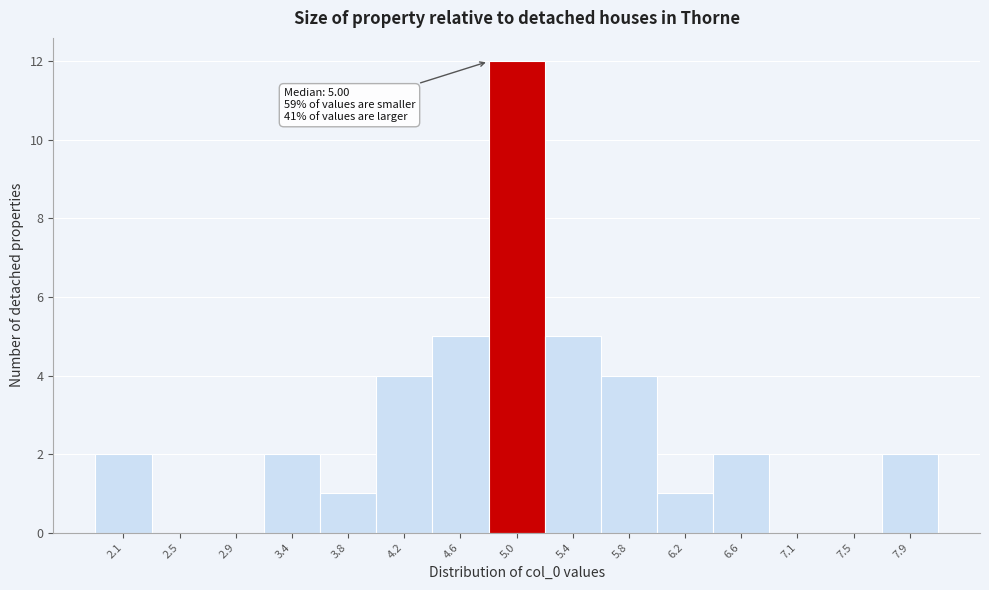

Over which range of the x-axis is the bar tallest?

4.80 to 5.20